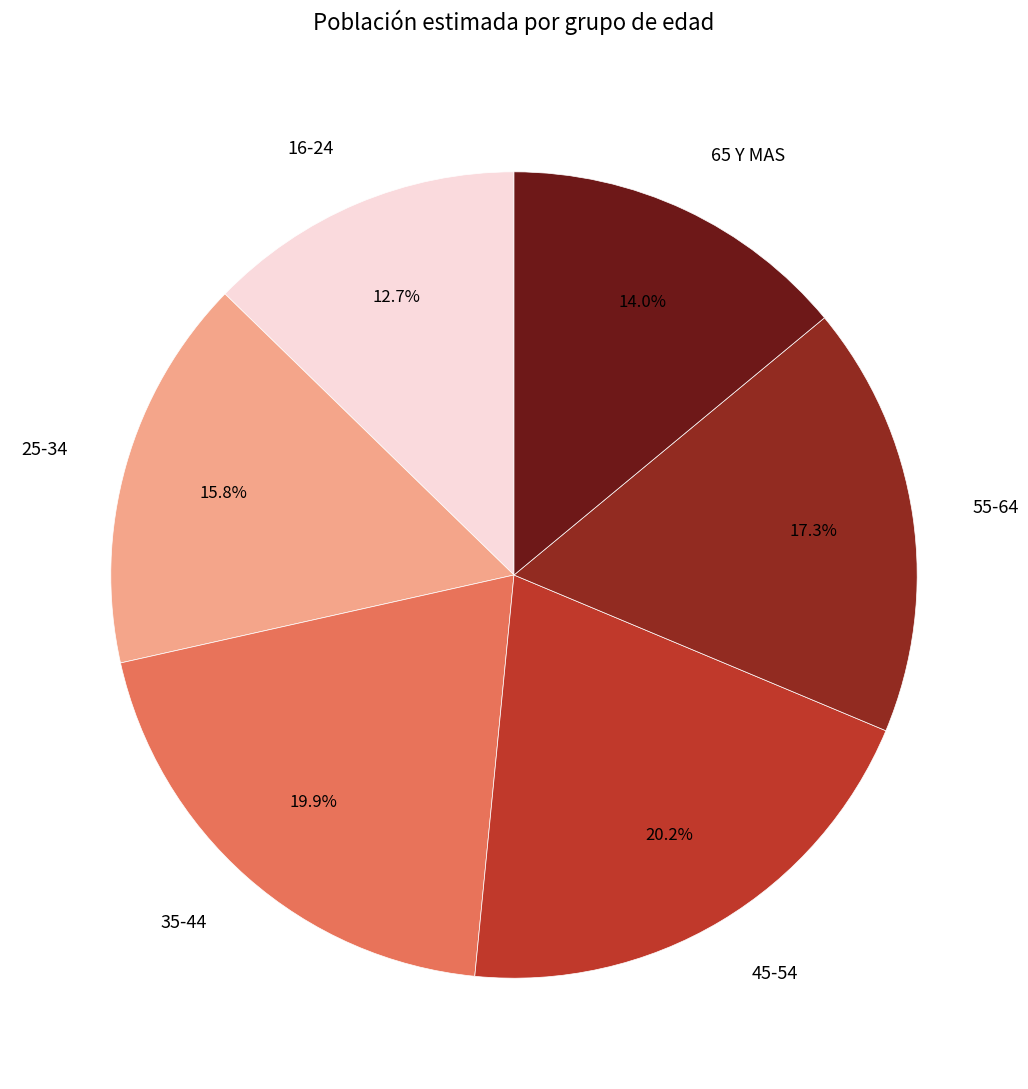

Is there any slice that represents more than half of the pie?

No